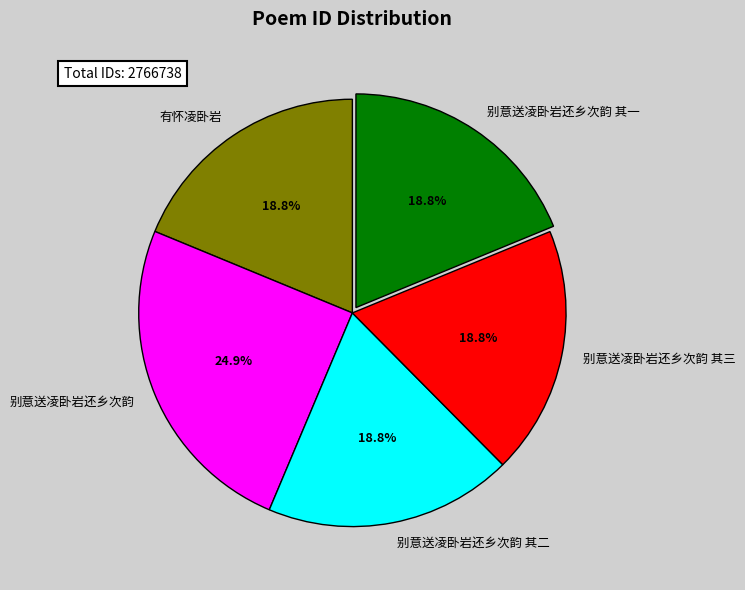

What is the ratio of the value at 别意送凌卧岩还乡次韵 to the value at 别意送凌卧岩还乡次韵 其一?

1.3